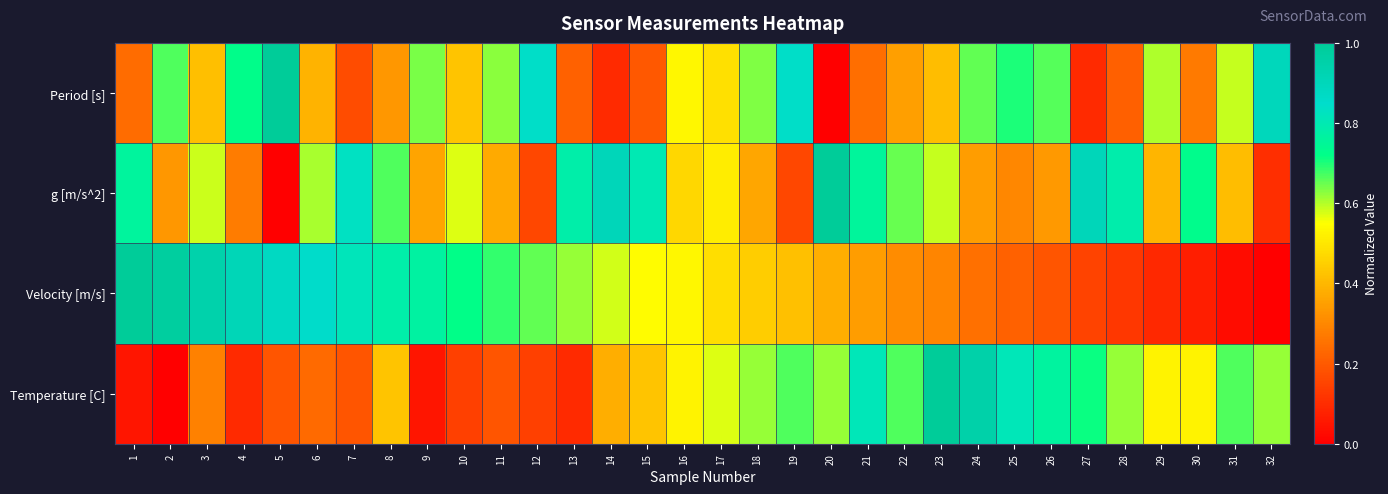

Which series has the widest spread of values?

Period [s]